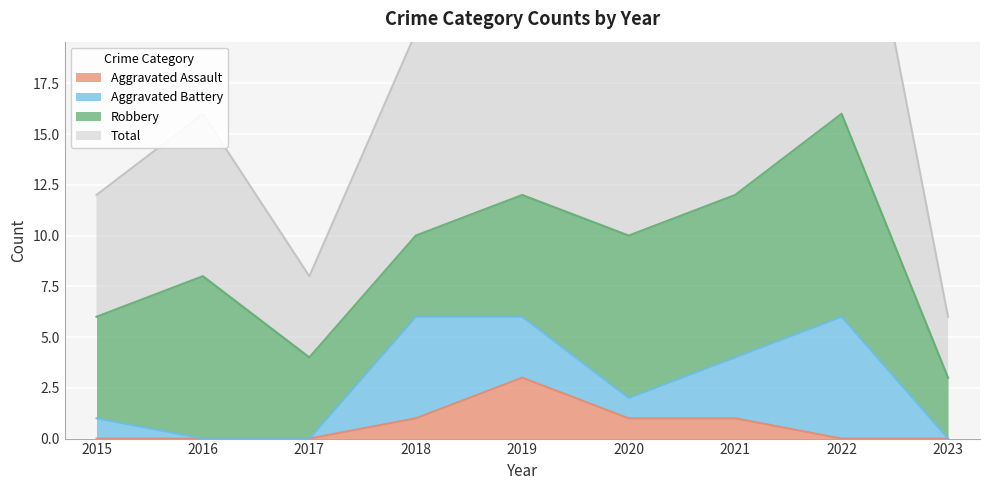

Between 2015 and 2016, which is larger?

2015